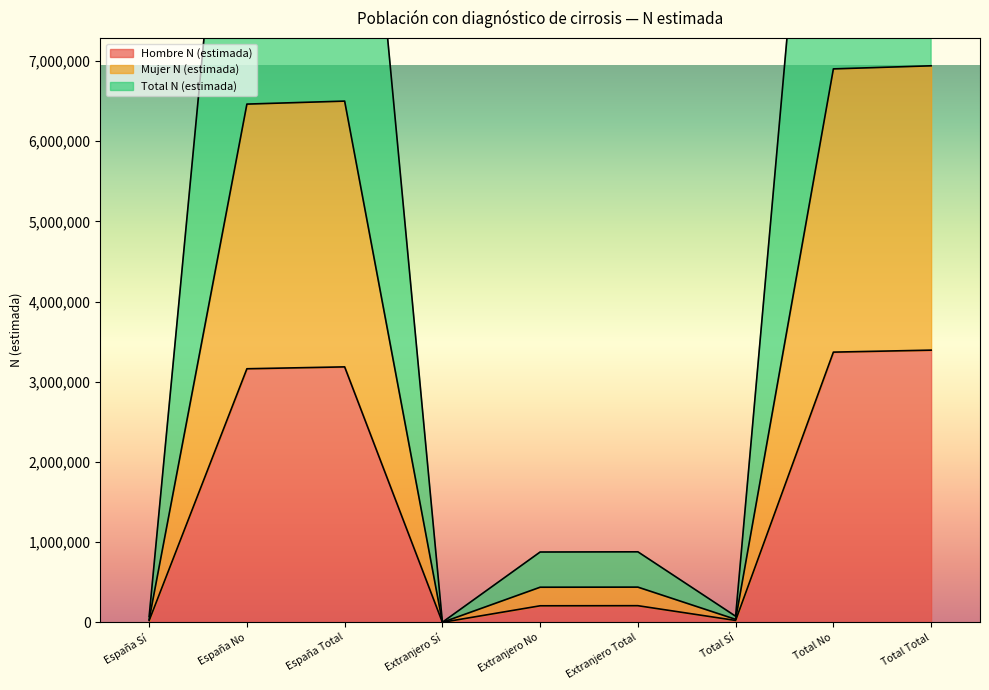

What position from the left is Extranjero No?

5